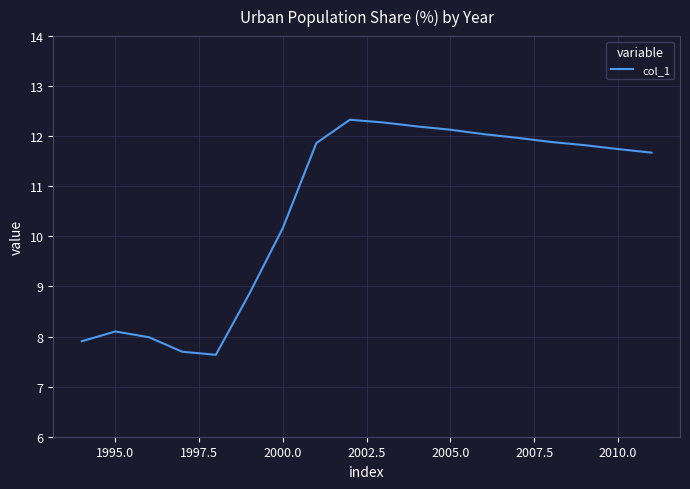

Does the chart have visible grid lines?

Yes